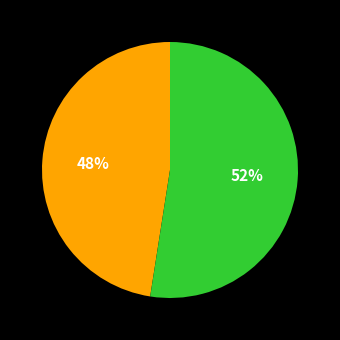

Is there a majority slice in this chart?

Yes